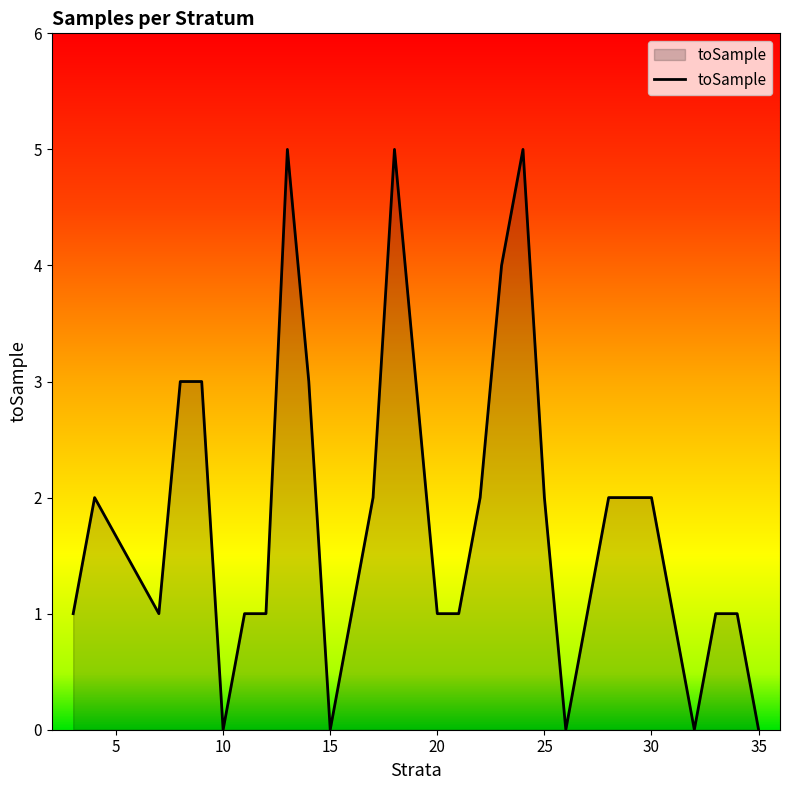

What is the difference between the maximum and minimum values?

5